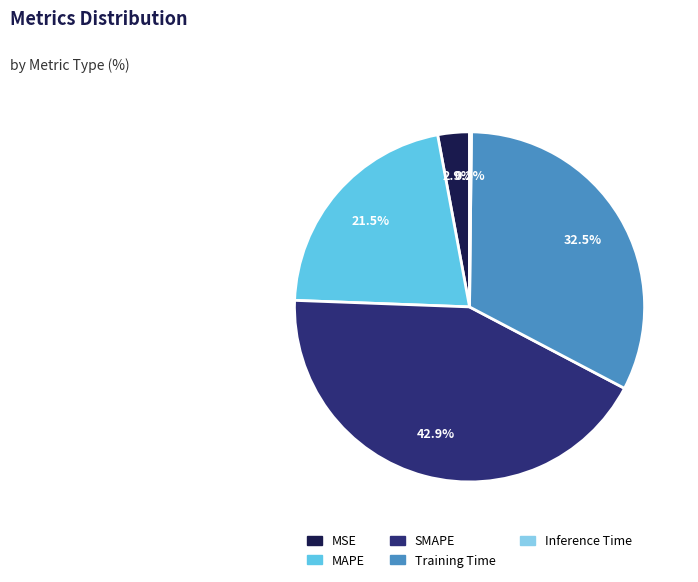

Is MAPE the majority of the pie?

No